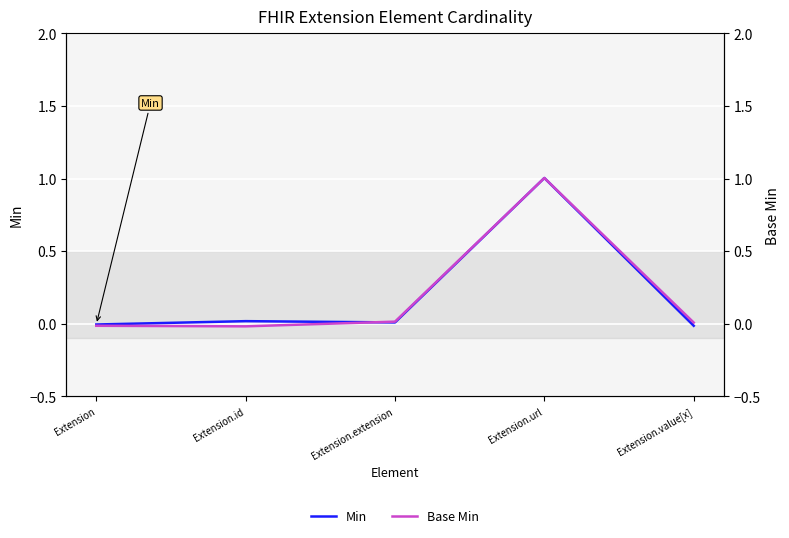

Is the value of Min at Extension.url greater than the value of Base Min at Extension.value[x]?

Yes